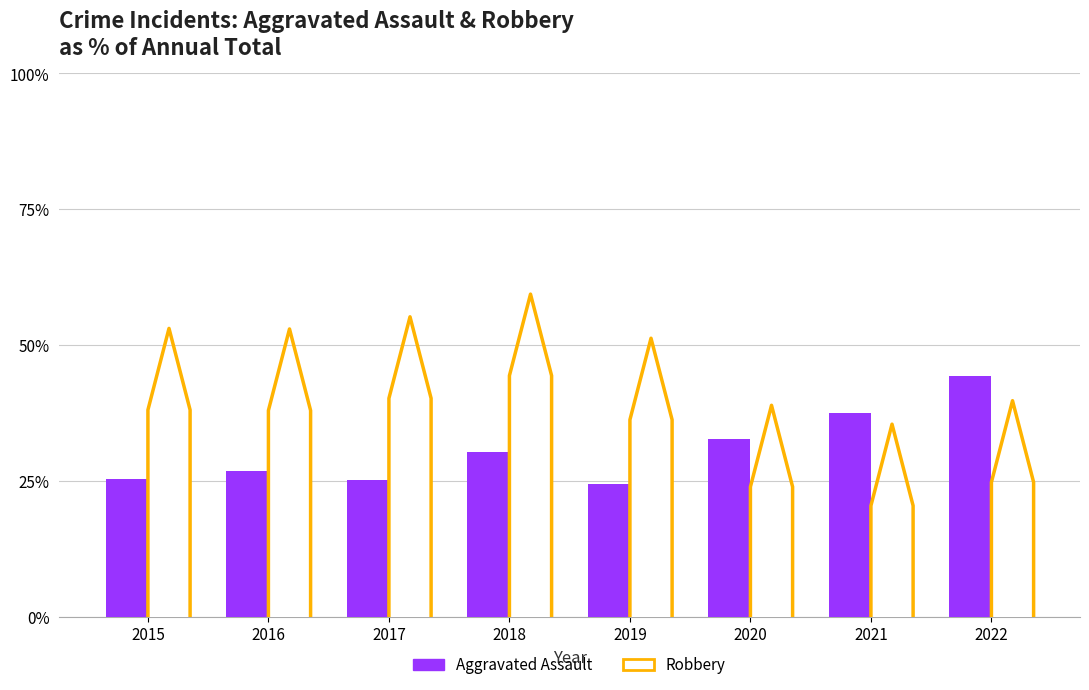

Are the bars horizontal?

No